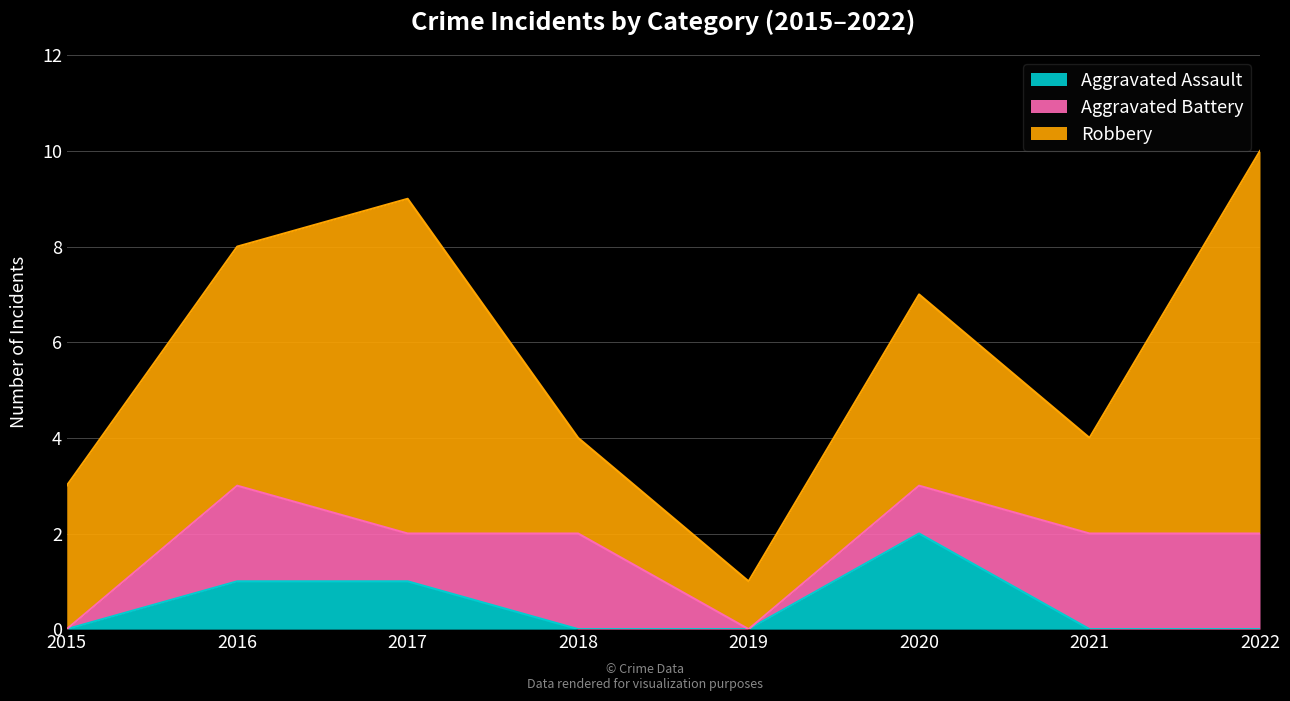

True or false: Aggravated Assault and Robbery cross at least once.

False